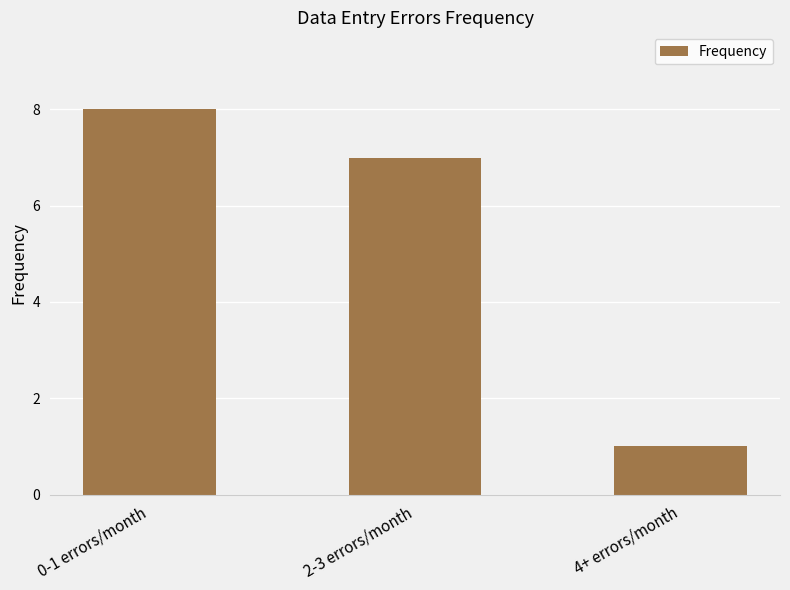

At which category does the chart reach its minimum across all series?

4+ errors/month